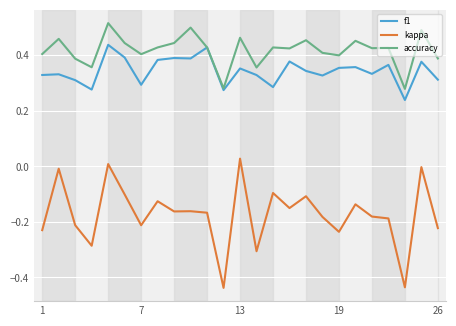

Which series has the largest range (max minus min)?

kappa